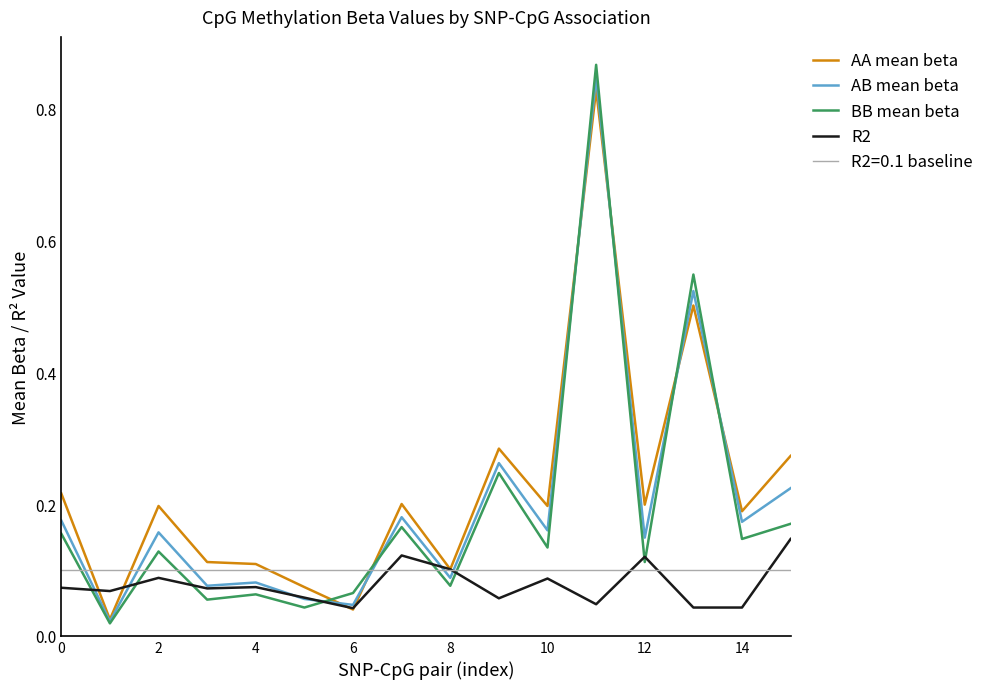

At which label does AB mean beta reach its peak?

11